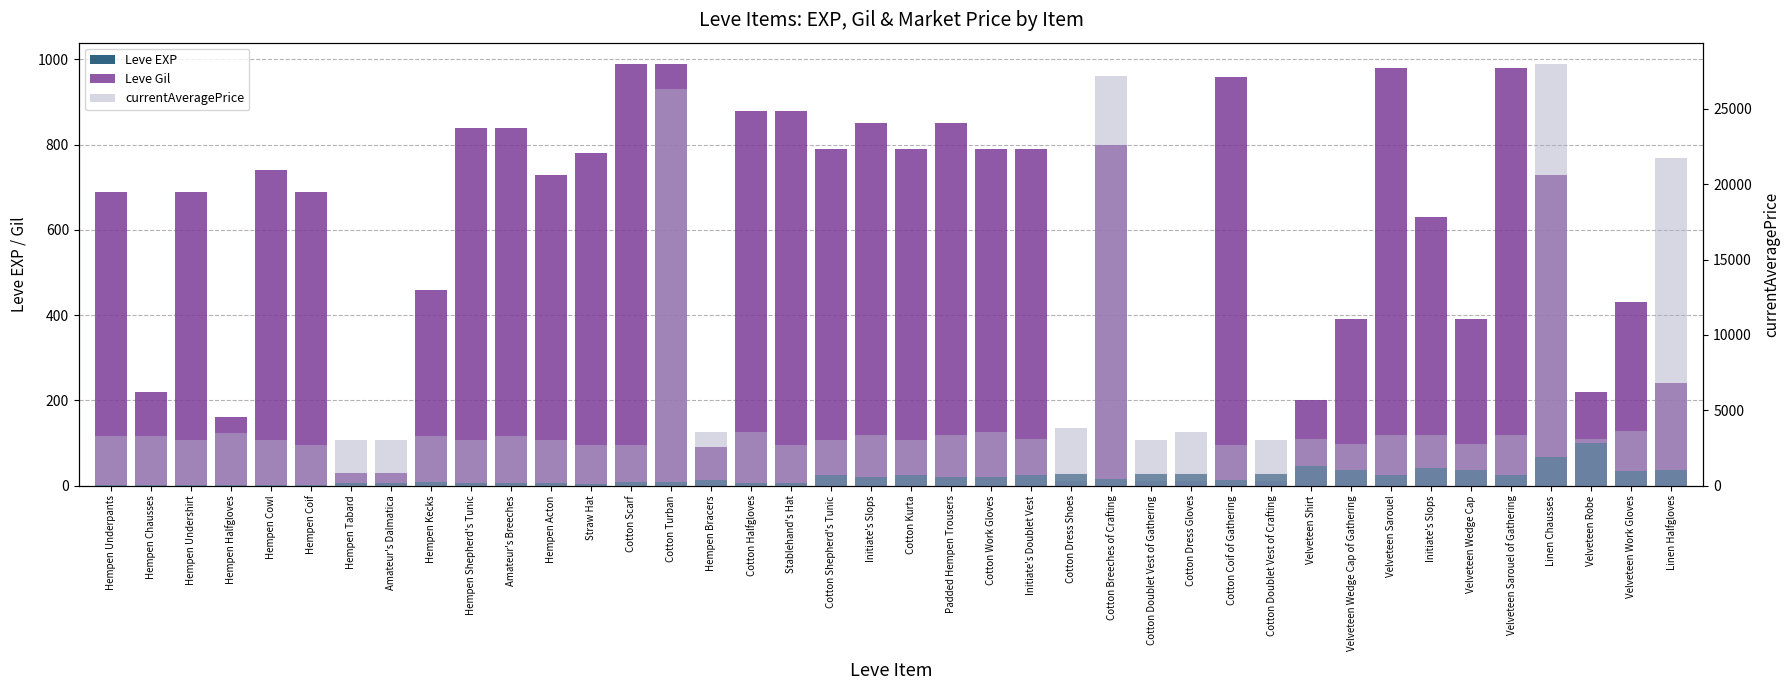

At which label does Leve EXP reach its peak?

Velveteen Robe